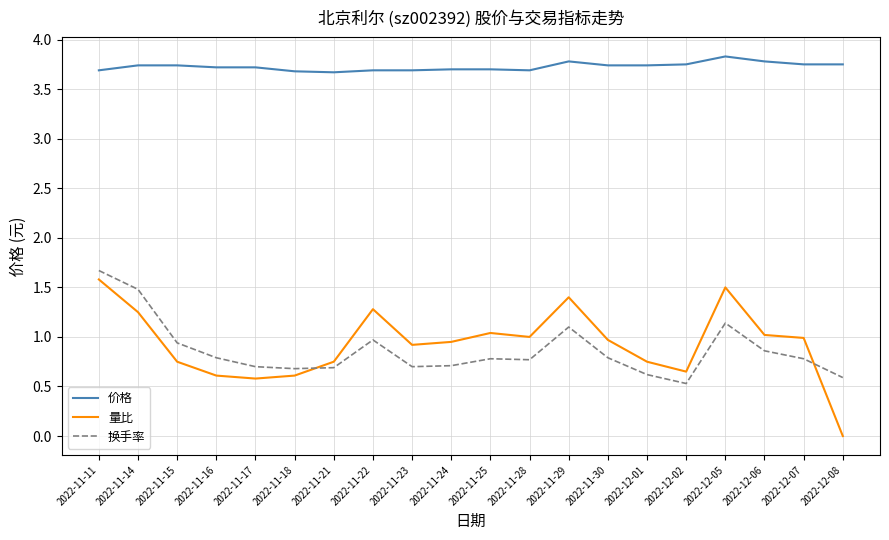

True or false: 价格 has a value of 1.7 at 2022-11-25.

False